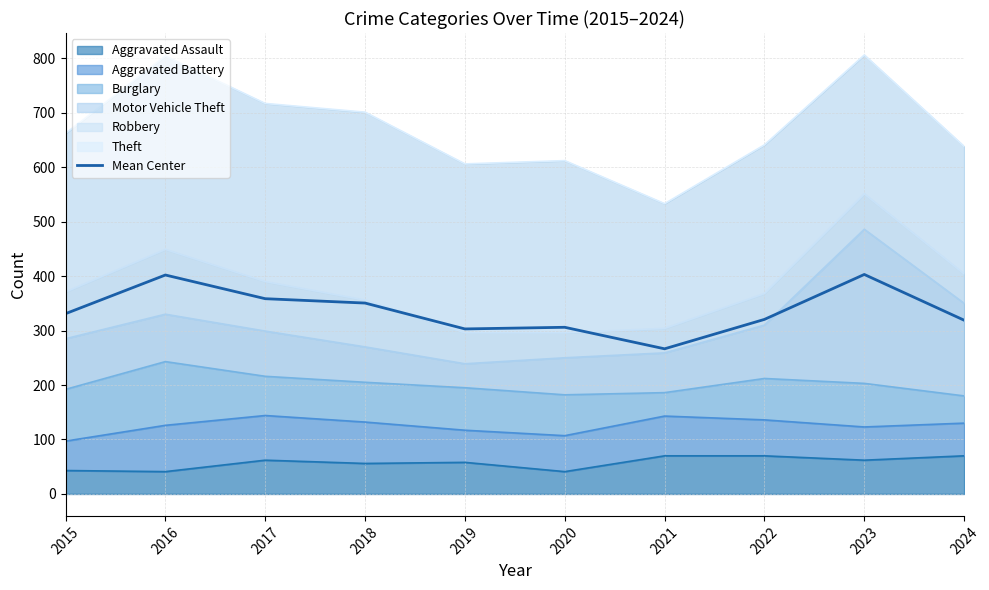

Which label corresponds to the smallest value in the chart?

2021